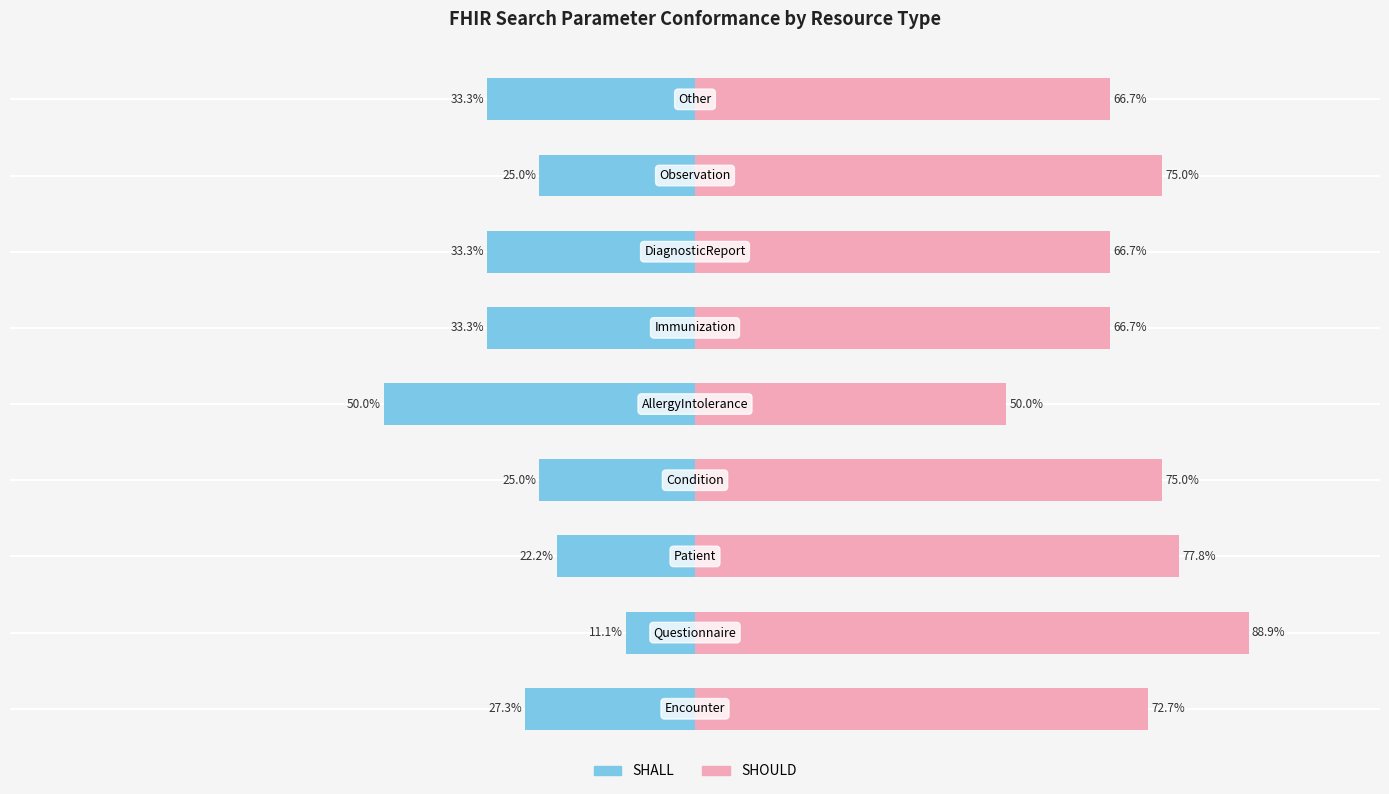

Count the number of data series in this chart.

2